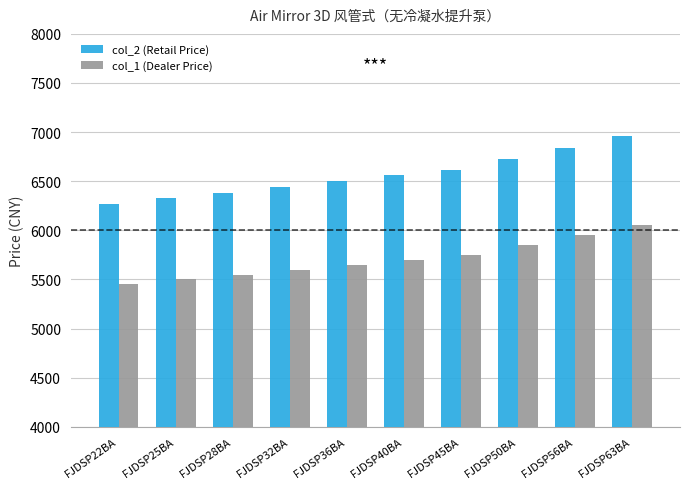

Rank the categories by col_1 (Dealer Price) value from highest to lowest.

FJDSP63BA, FJDSP56BA, FJDSP50BA, FJDSP45BA, FJDSP40BA, FJDSP36BA, FJDSP32BA, FJDSP28BA, FJDSP25BA, FJDSP22BA